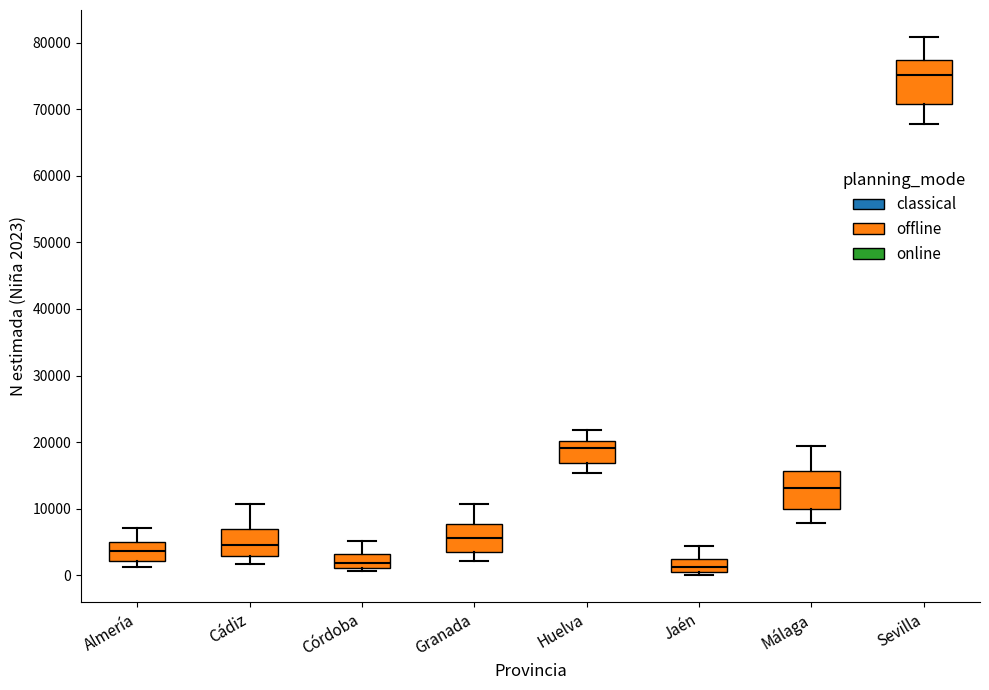

Reading left to right, transcribe this box plot: for each box, give where its median line is, the range the box spans, and where its two whiskers end, as read against the y-axis. The values are not printed on the chart, so give them approximately, as read against the axis.

Almería: median 4000, box 2000 to 5000, whiskers 1000 to 7000
Cádiz: median 5000, box 3000 to 7000, whiskers 2000 to 11000
Córdoba: median 2000, box 1000 to 3000, whiskers 1000 (just below the box's lower edge) to 5000
Granada: median 6000, box 4000 to 8000, whiskers 2000 to 11000
Huelva: median 19000, box 17000 to 20000, whiskers 15000 to 22000
Jaén: median 1000, box 0 to 2000, whiskers 0 (just below the box's lower edge) to 4000
Málaga: median 13000, box 10000 to 16000, whiskers 8000 to 19000
Sevilla: median 75000, box 71000 to 77000, whiskers 68000 to 81000